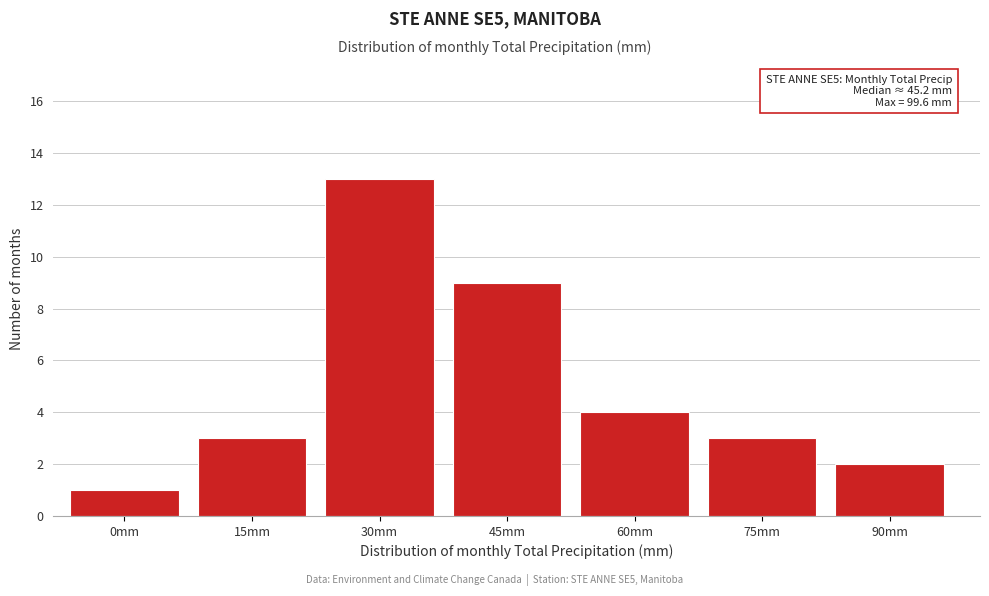

Reading left to right, what are all the values shown in this chart?

0mm=1	15mm=3	30mm=13	45mm=9	60mm=4	75mm=3	90mm=2